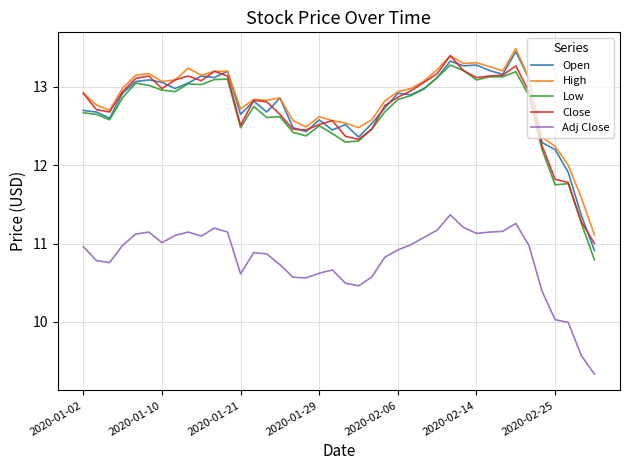

What are all the series names shown in the legend?

Open, High, Low, Close, Adj Close